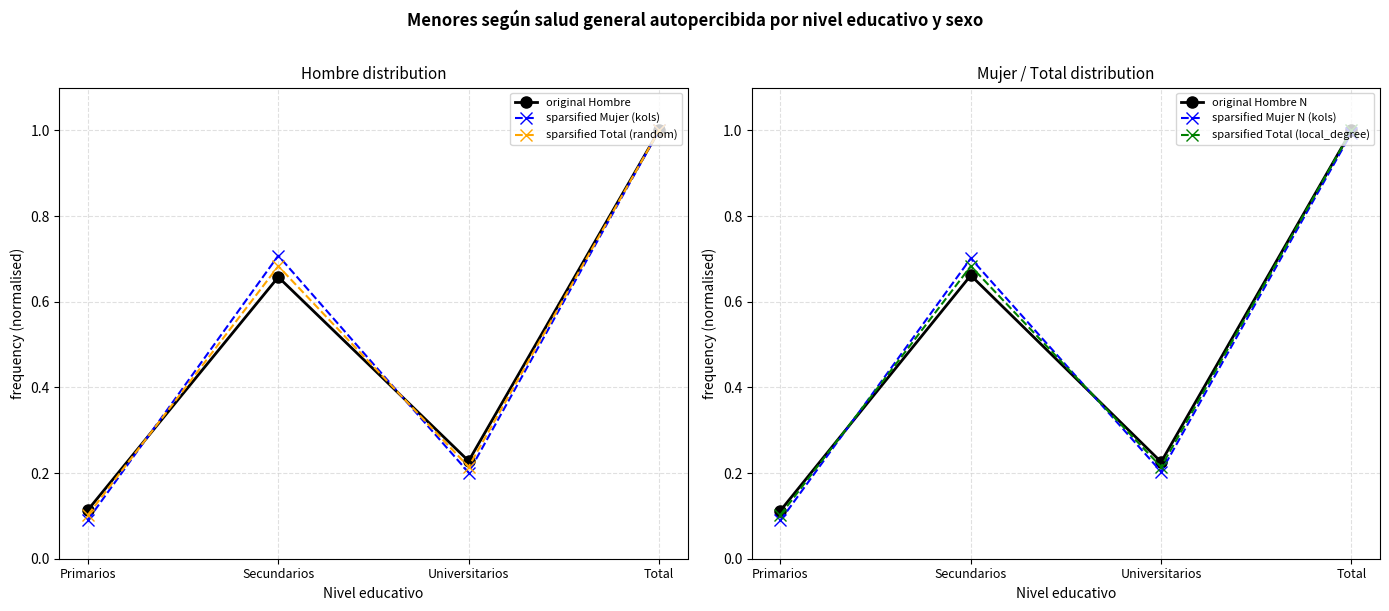

What is the minimum value shown in the chart?

0.1